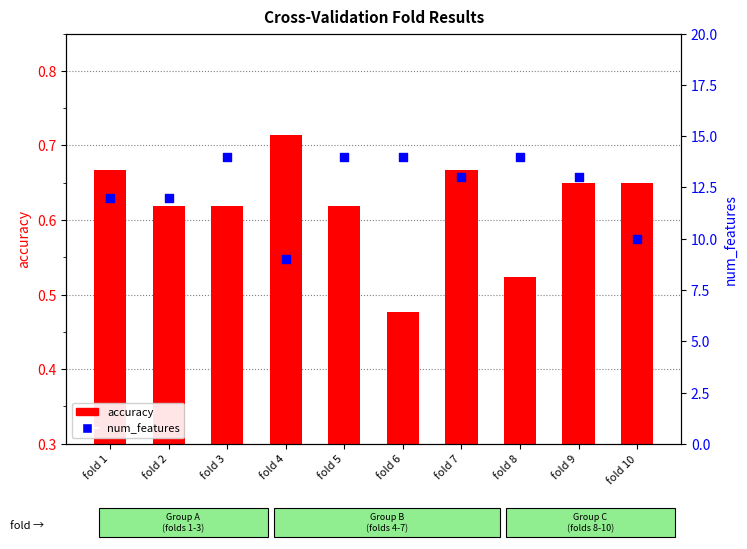

Which series has the largest Y range (max minus min)?

num_features